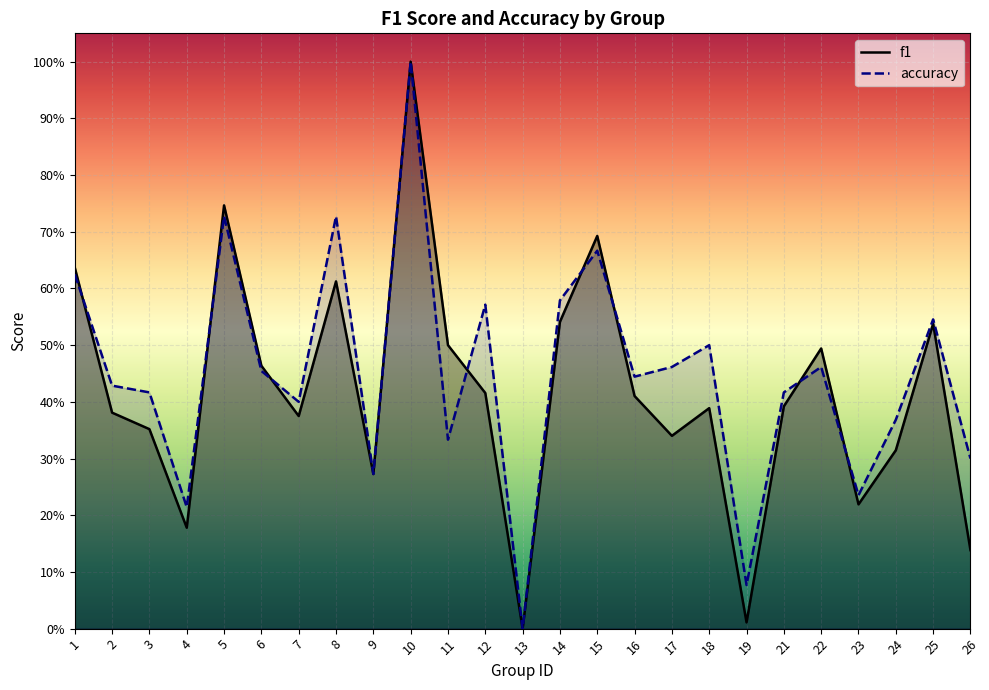

Between which two adjacent categories do accuracy and f1 first intersect?

1 and 2